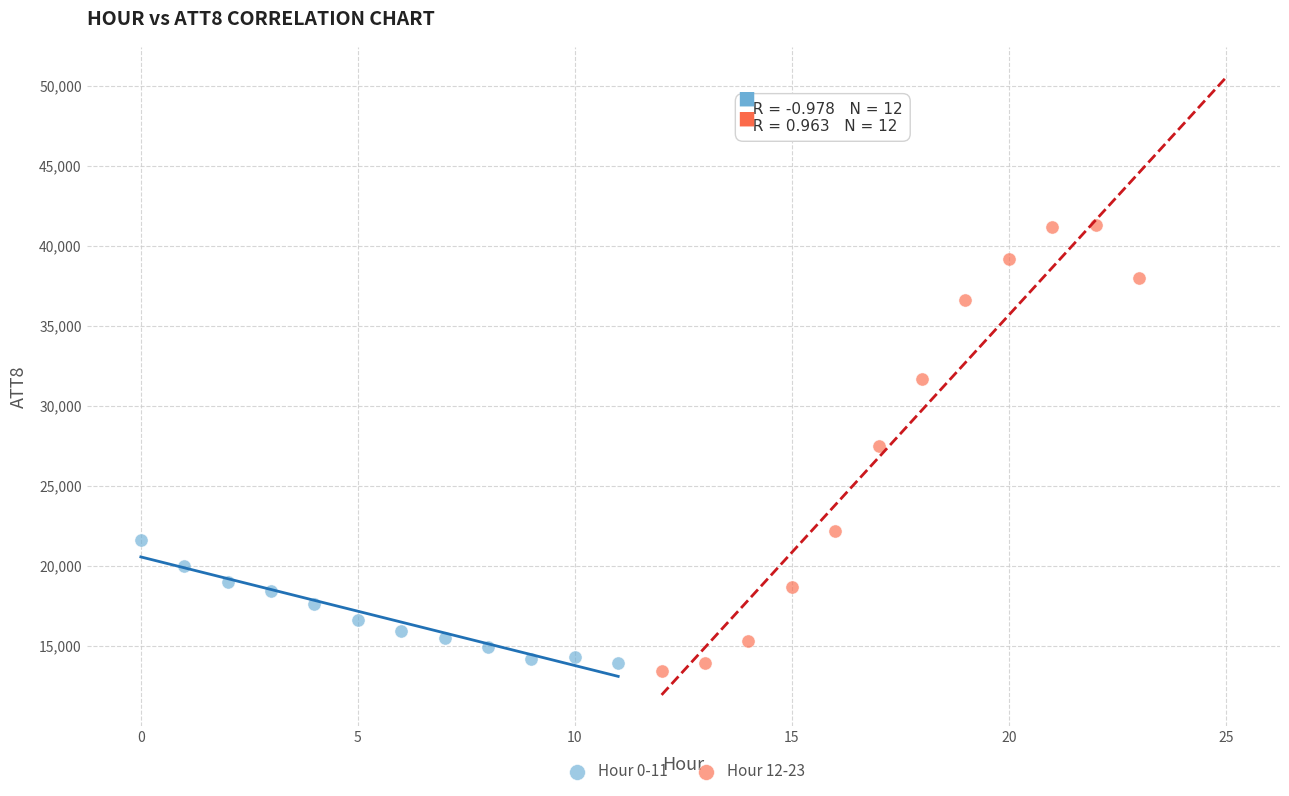

What are all the series names shown in the legend?

Hour 0-11, Hour 12-23